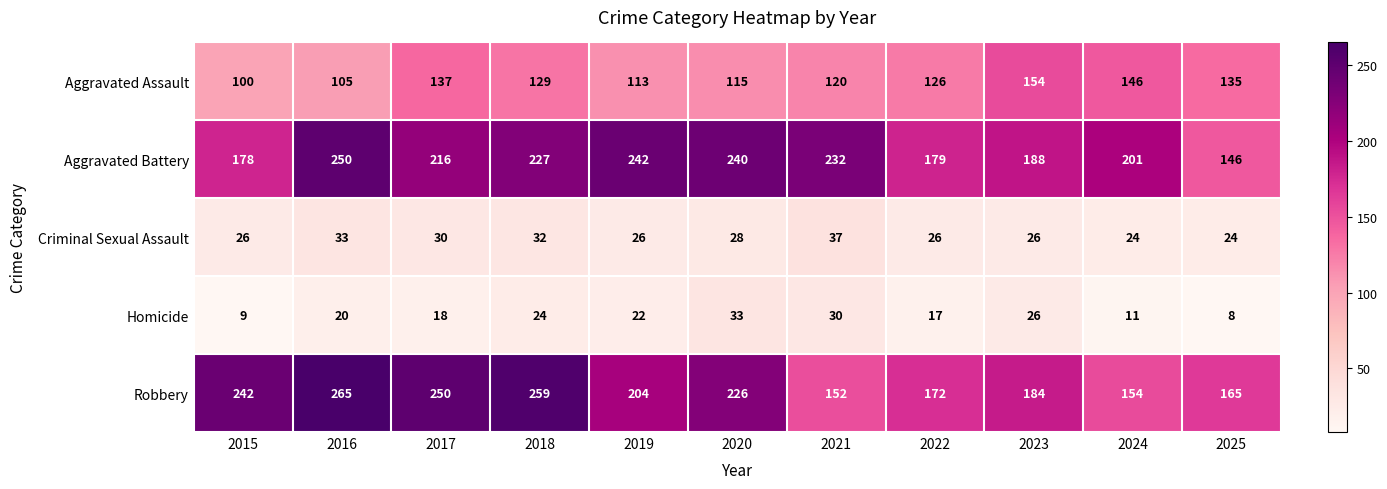

At which category is the sum across all series the highest?

2016